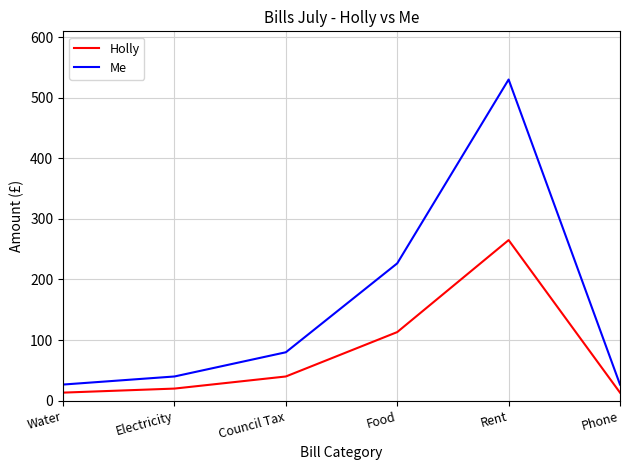

Is it true that Holly equals 40.0 at Council Tax?

True